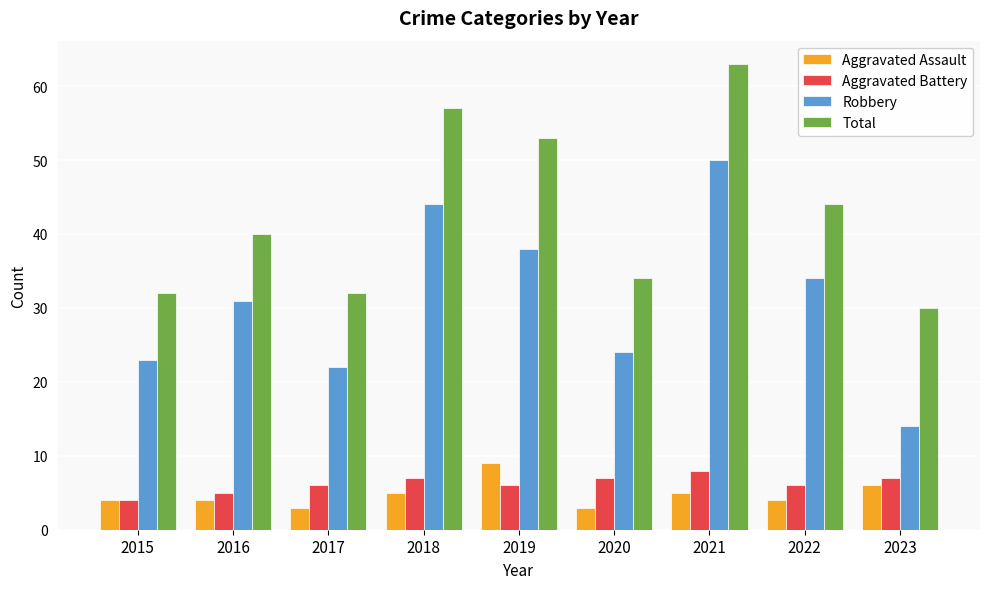

At which category is the sum across all series the highest?

2021